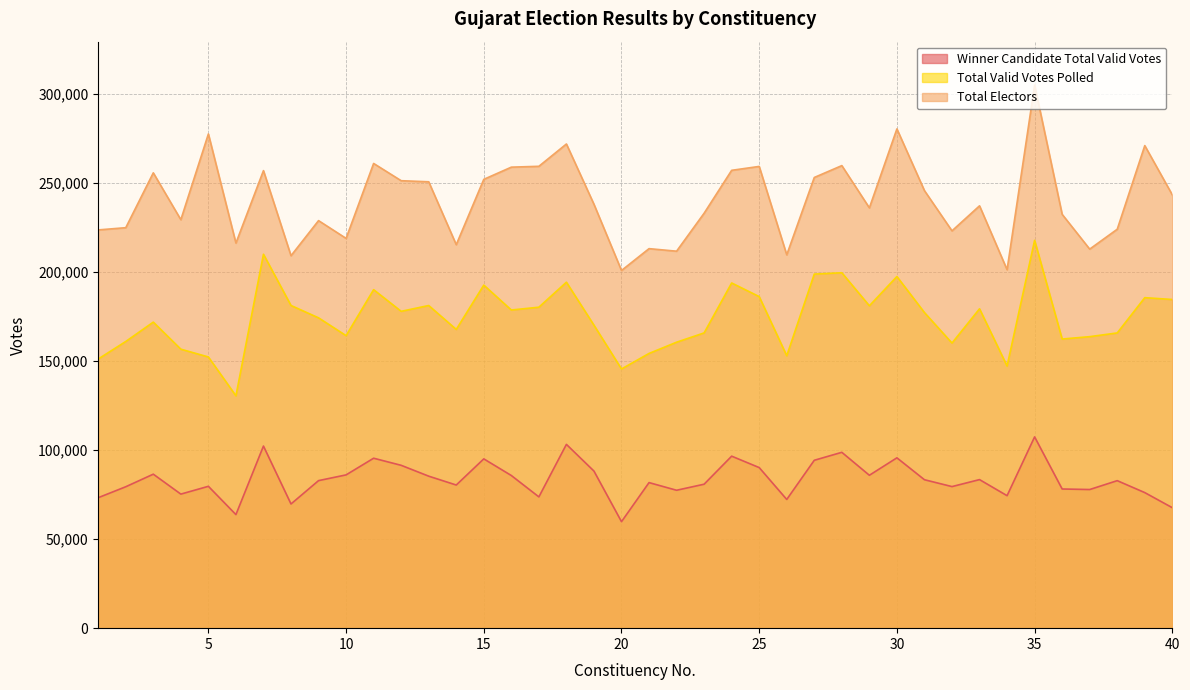

What is the spread (max minus min) of values at 38?

141289